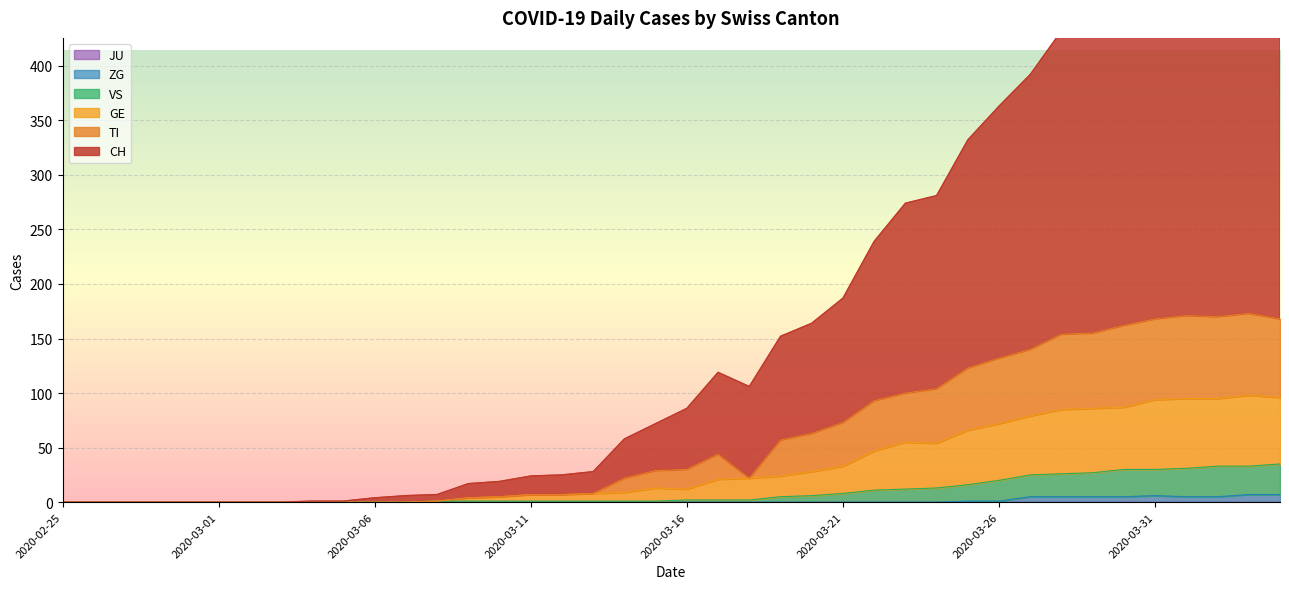

At which category is the sum across all series the highest?

2020-04-03